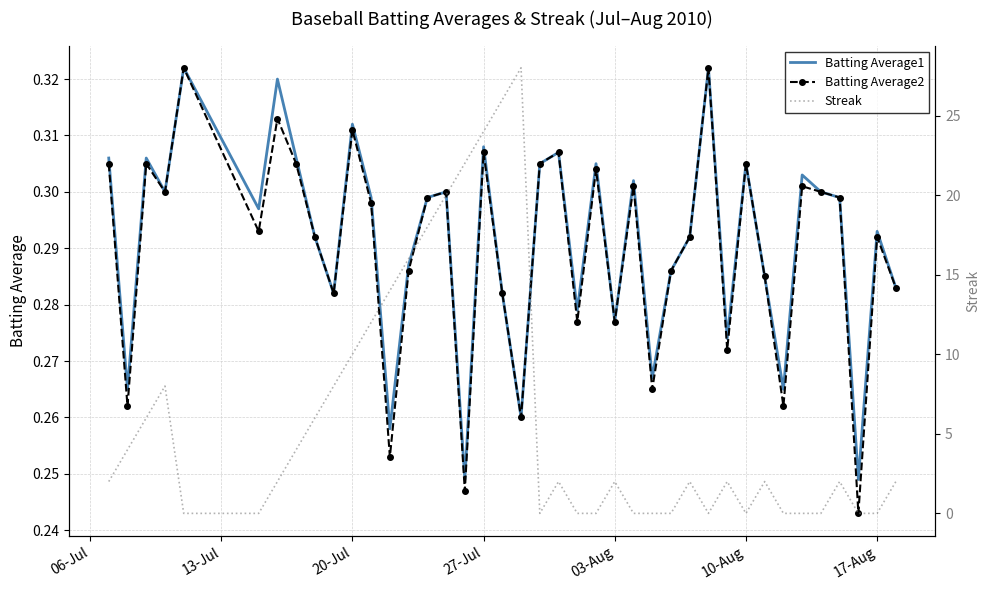

True or false: Batting Average2 and Batting Average1 cross at least once.

False